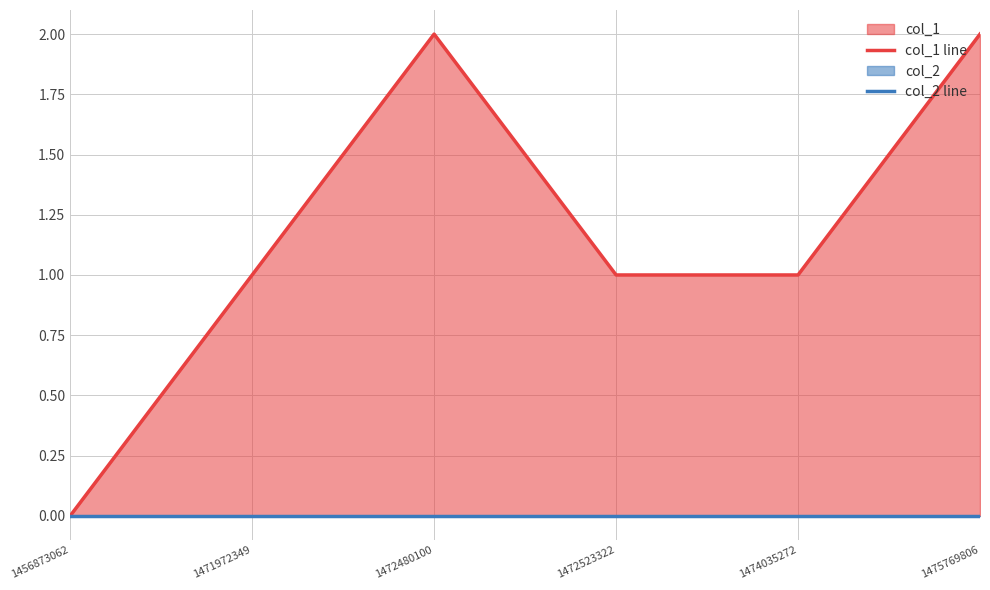

True or false: col_1 line has a value of 1 at 1472523322.

False